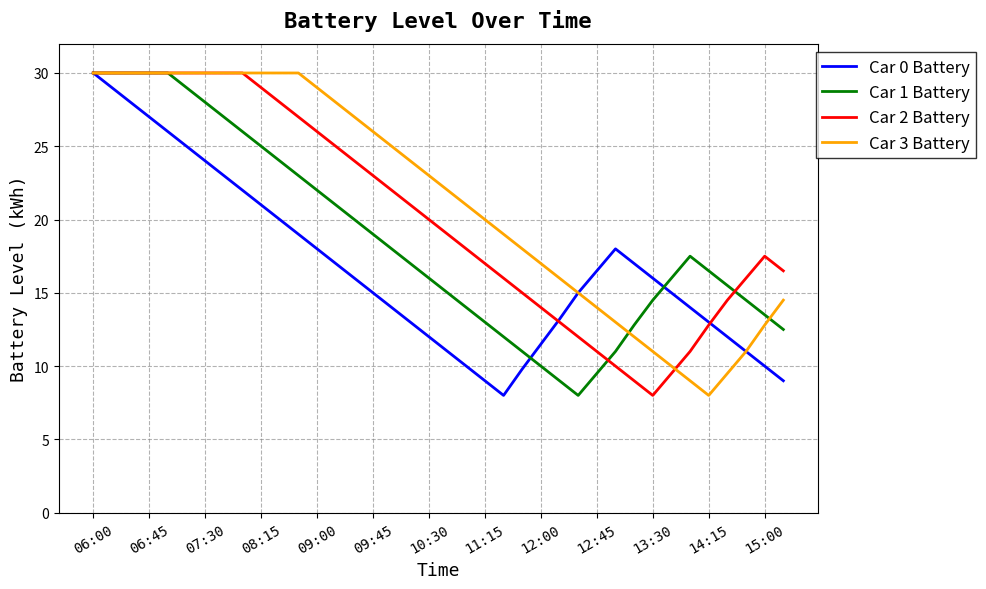

Which series ends up on top after the final intersection of Car 1 Battery and Car 3 Battery?

Car 3 Battery